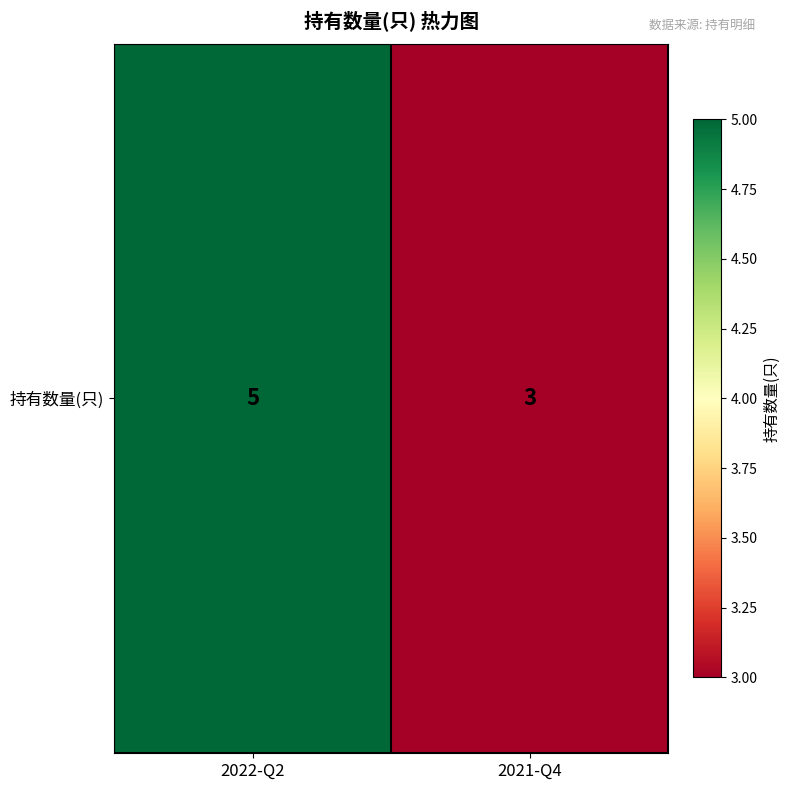

Reading left to right, list all the values displayed in this chart.

5	3